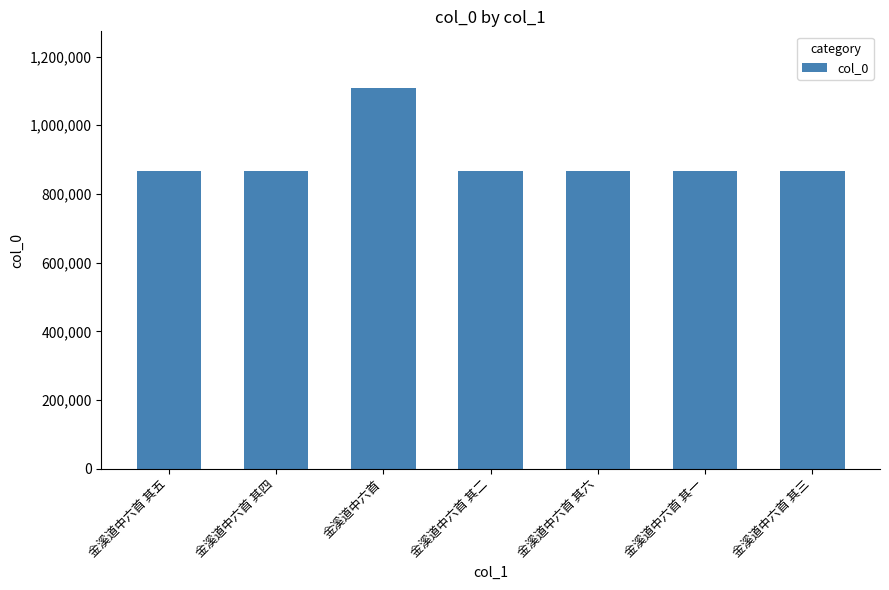

Where does the data first go above 866838?

金溪道中六首 其五